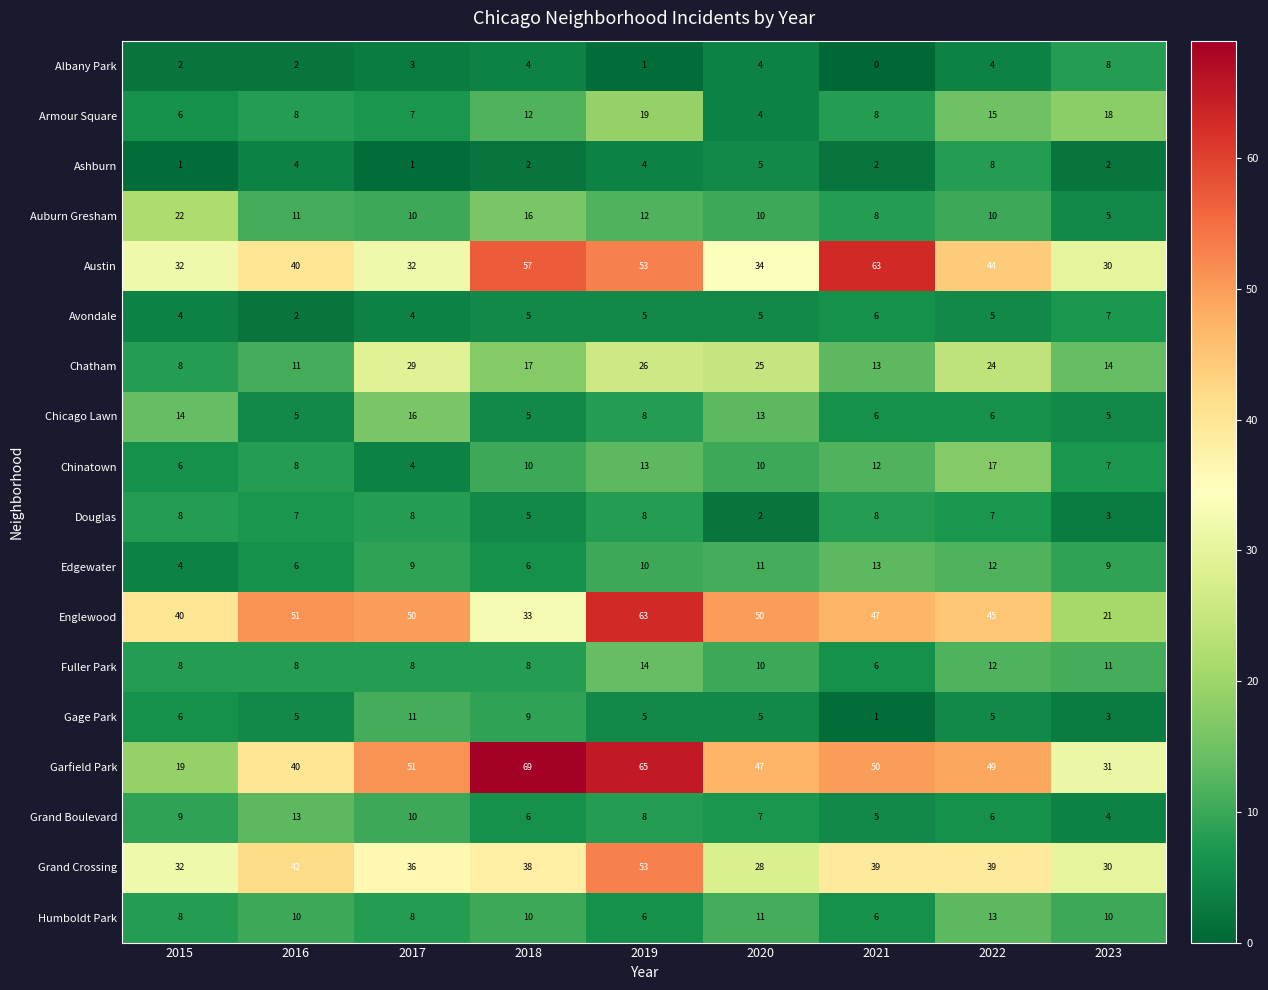

Which series has the largest total across all categories?

Garfield Park